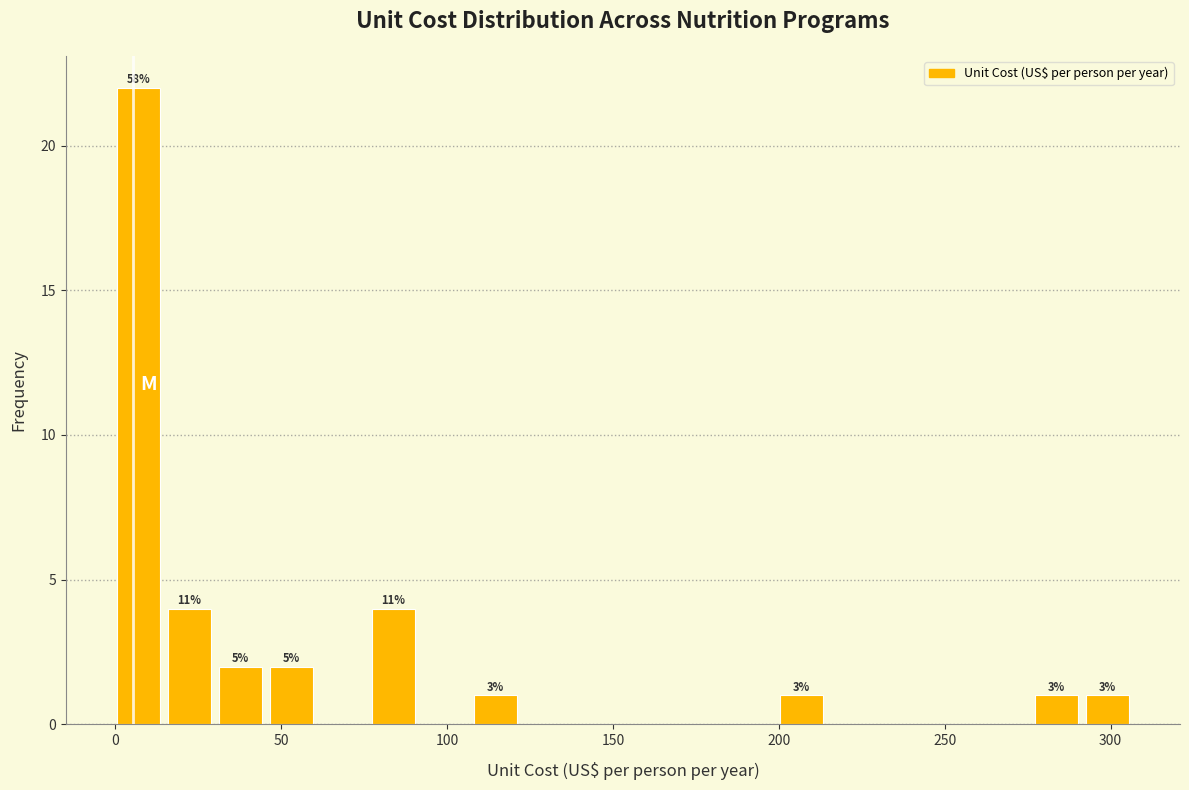

Read against the x-axis, roughly where is the centre of the tallest bar?

5